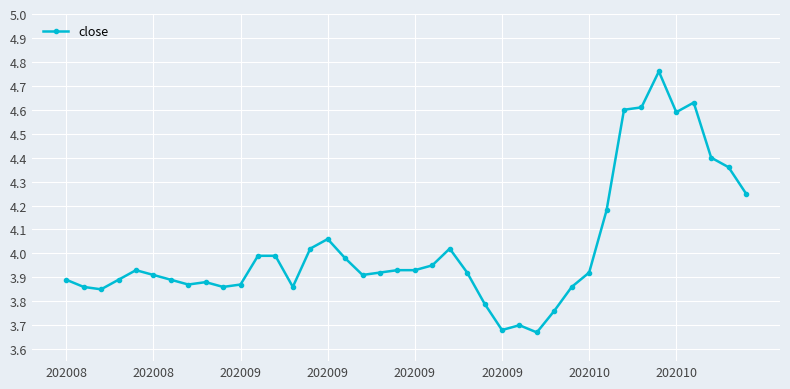

True or false: there are more than 1 points higher than both neighbors.

True